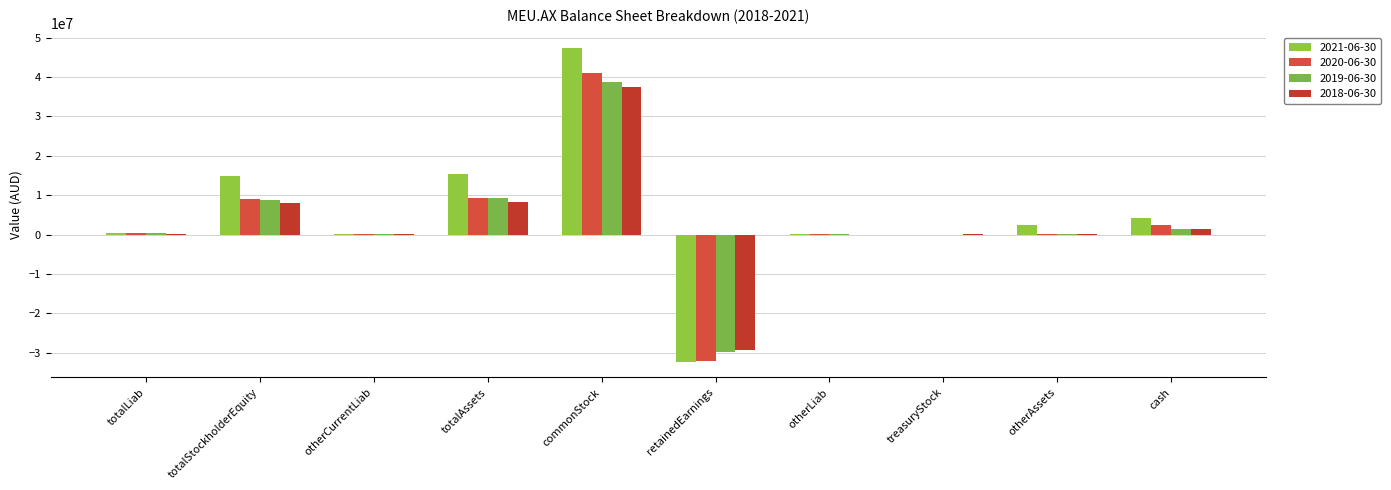

The 2018-06-30 series shows 202354 at otherCurrentLiab. True or false?

False